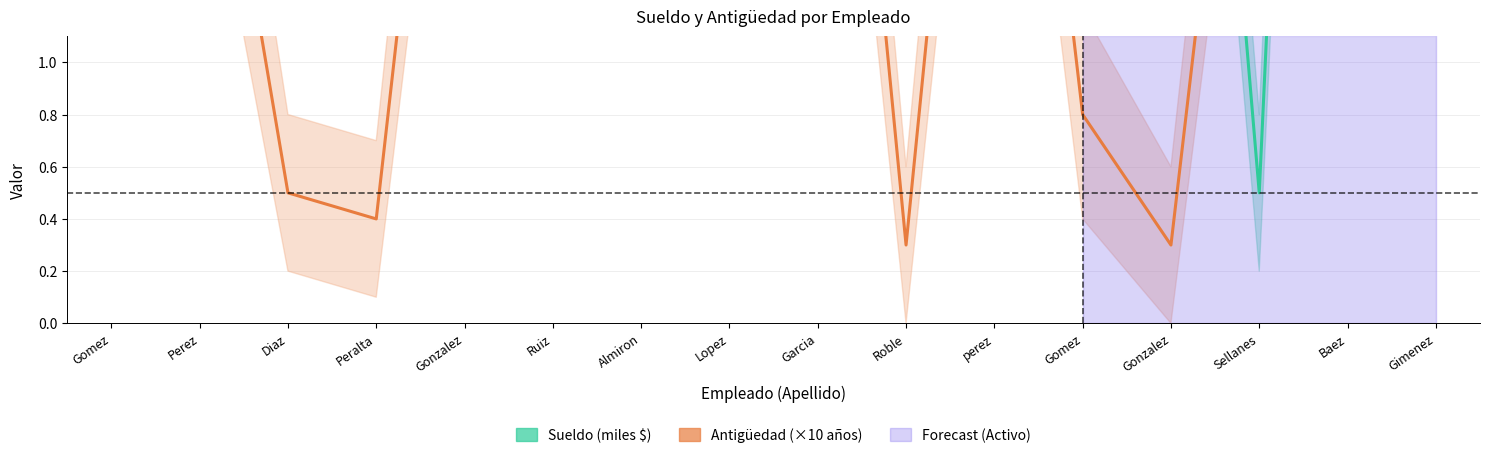

Is the value of Sueldo (miles $) at Baez greater than the value of Antigüedad (×10 años) at Gonzalez?

Yes